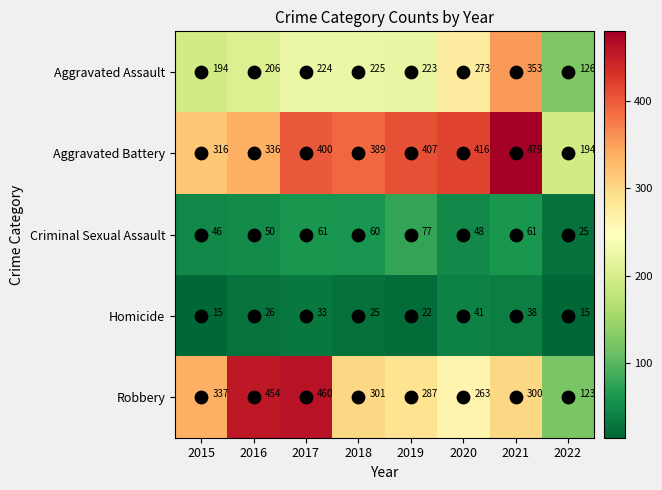

Which series has the largest range (max minus min)?

Robbery